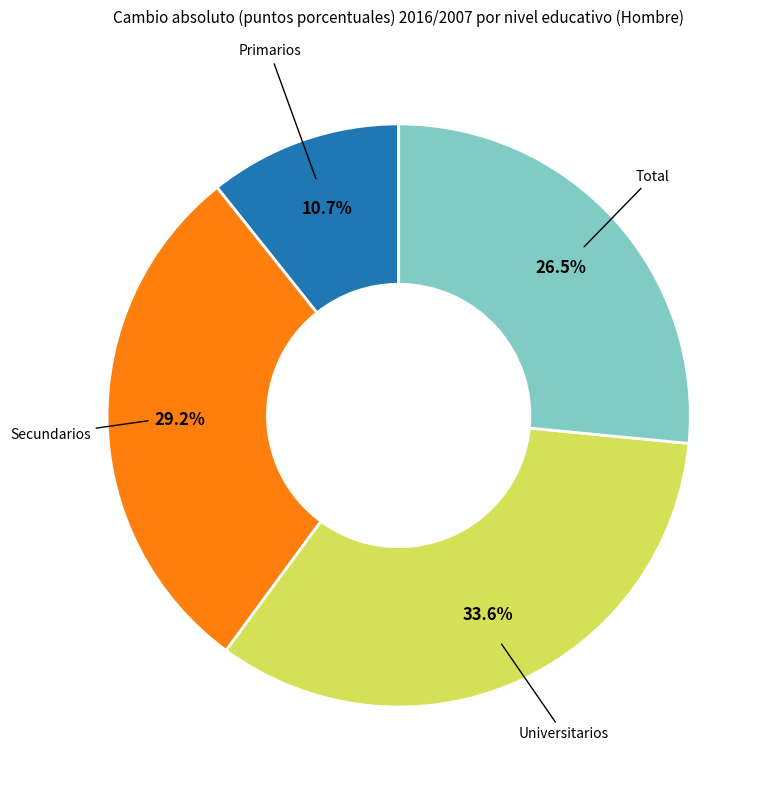

Is there a majority slice in this chart?

No